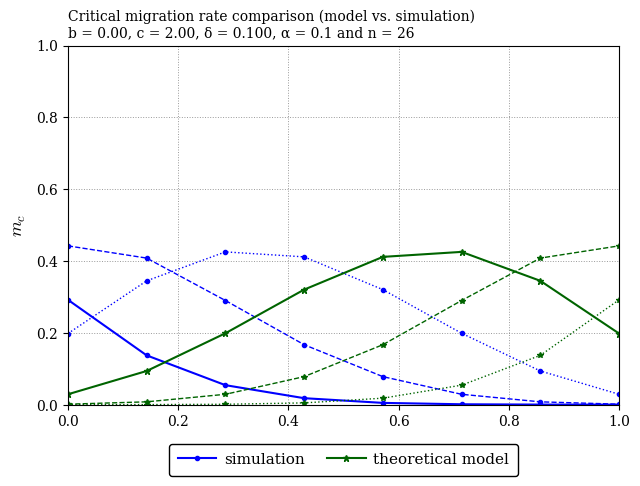

Is it true that simulation equals 0.4 at 0.0?

False